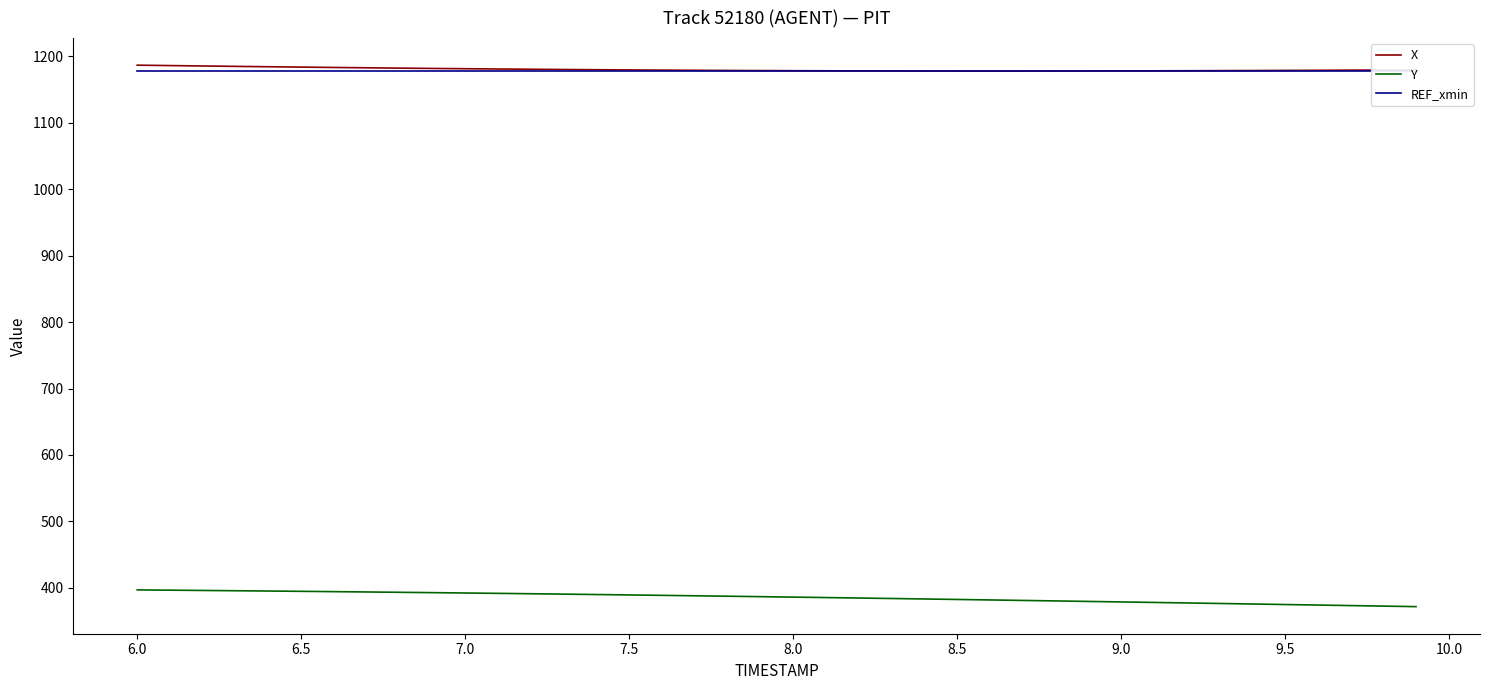

What is the highest value of the X series?

1186.6